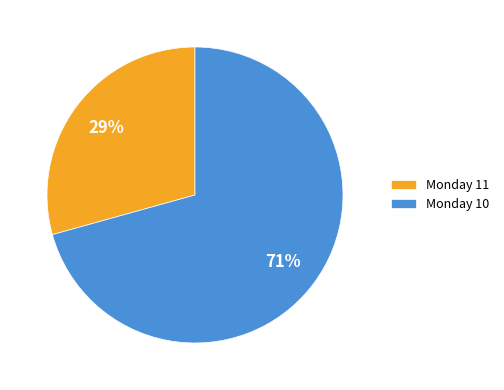

Does any single category account for the majority?

Yes